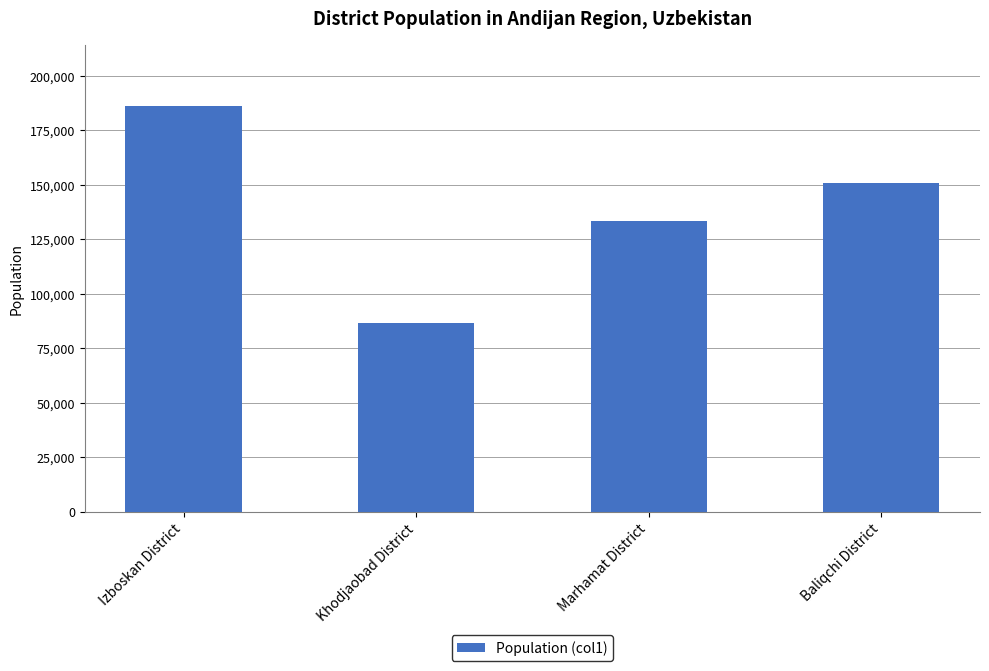

What position from the left is Khodjaobad District?

2